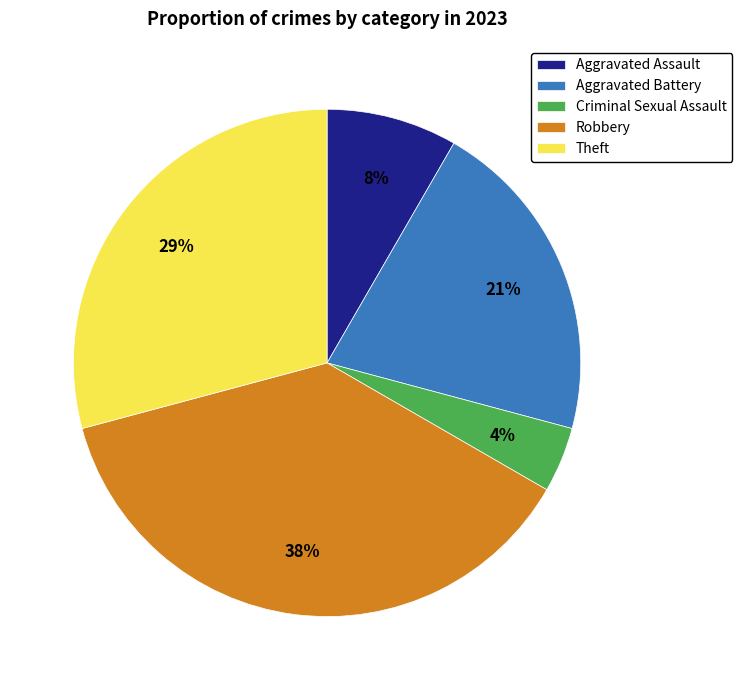

True or false: Theft accounts for 29% of the total.

True